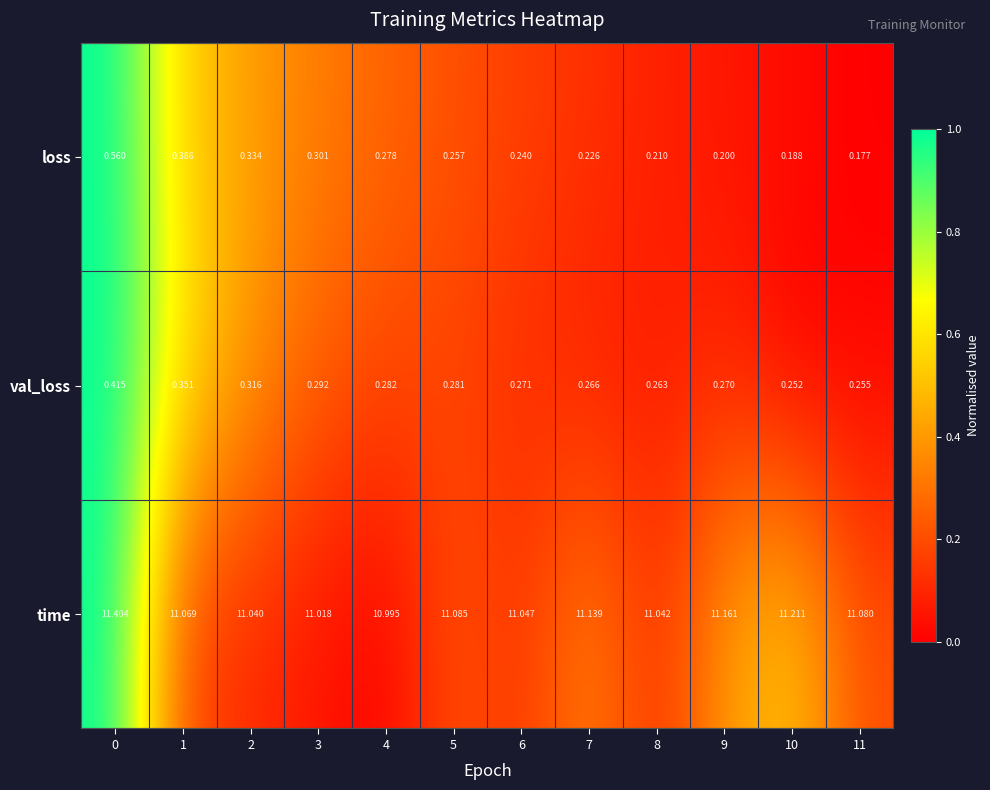

Which series has the widest spread of values?

time